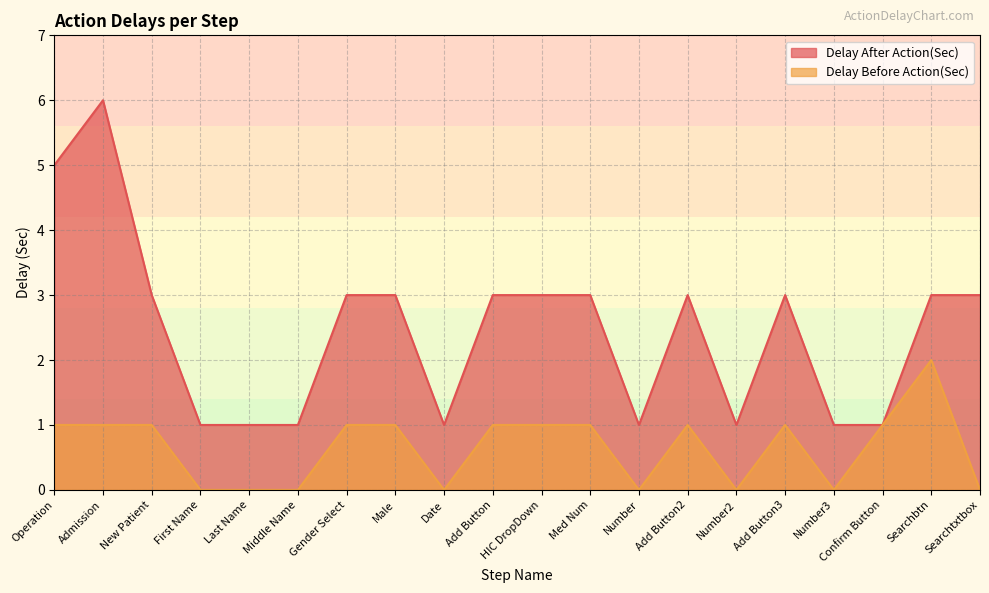

True or false: Delay Before Action(Sec) has more than 2 points higher than both neighbors.

True